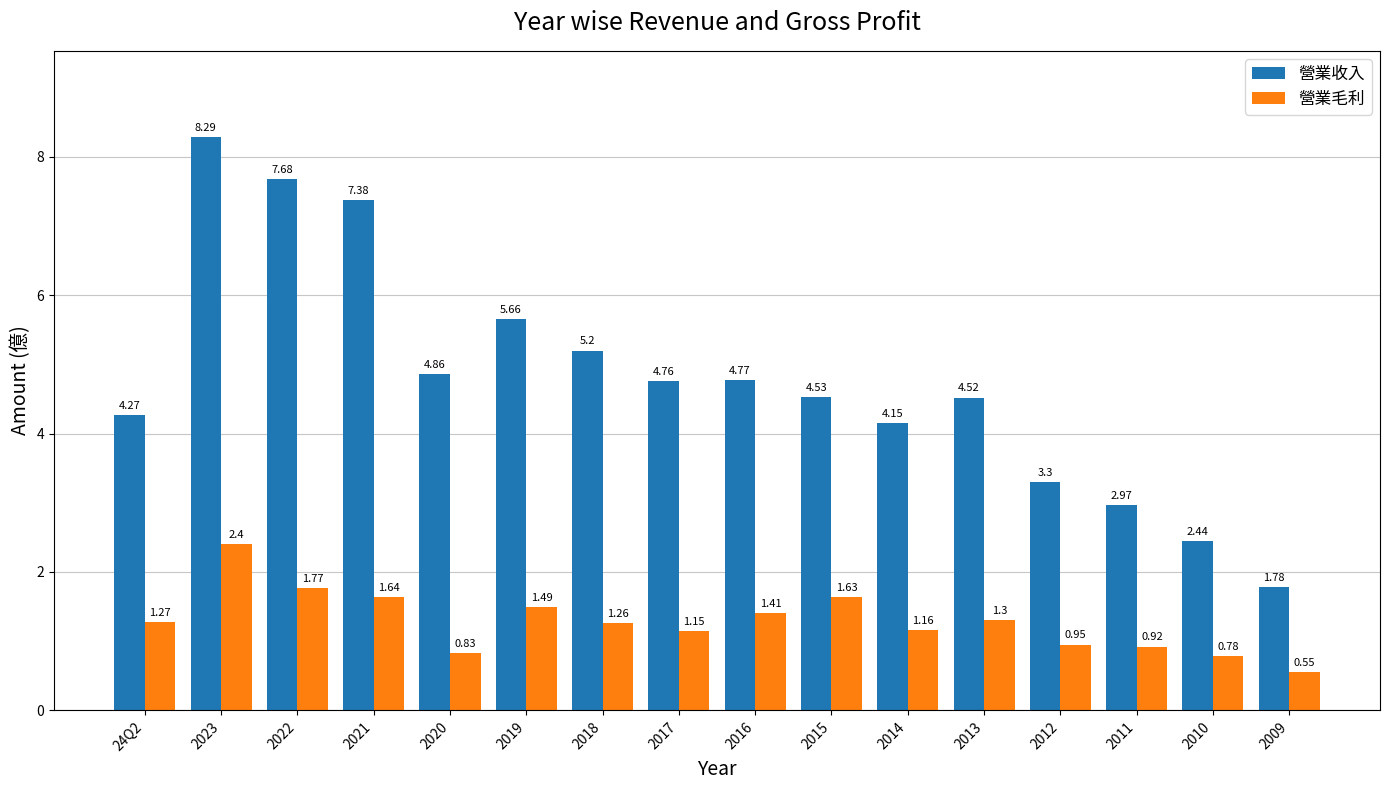

Rank the series by their average value, from lowest to highest.

營業毛利, 營業收入